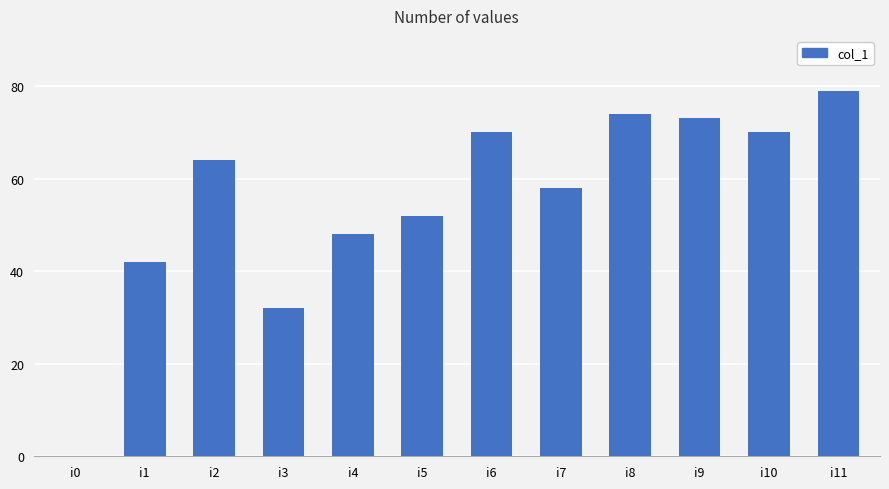

What is the sum of the values at i8 and i5?

126